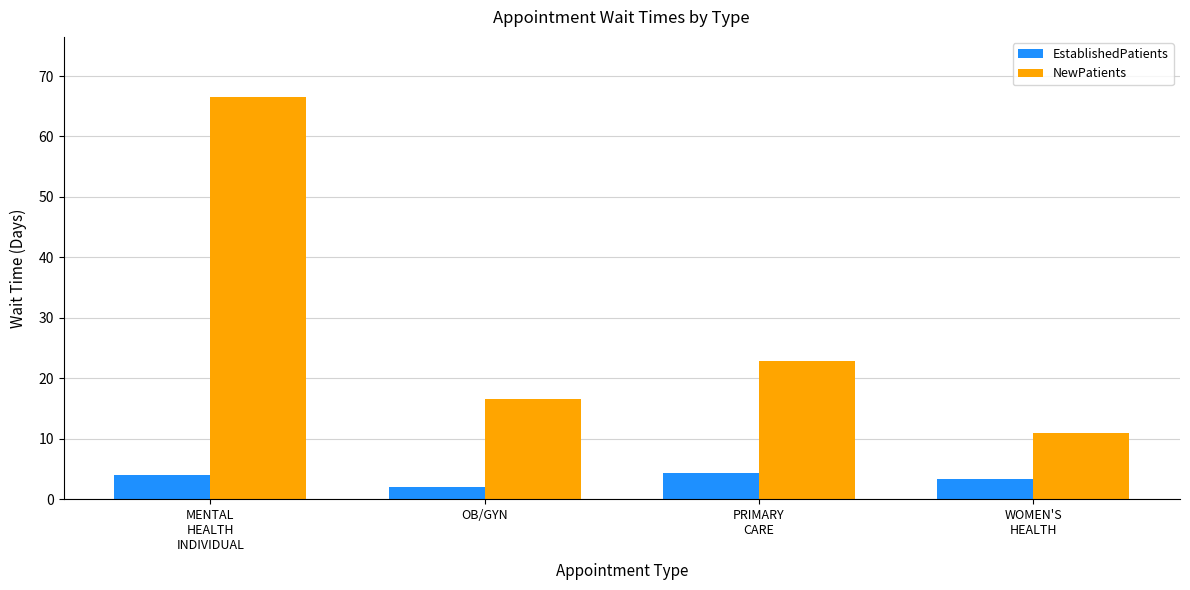

At which category is the sum across all series the highest?

MENTAL
HEALTH
INDIVIDUAL